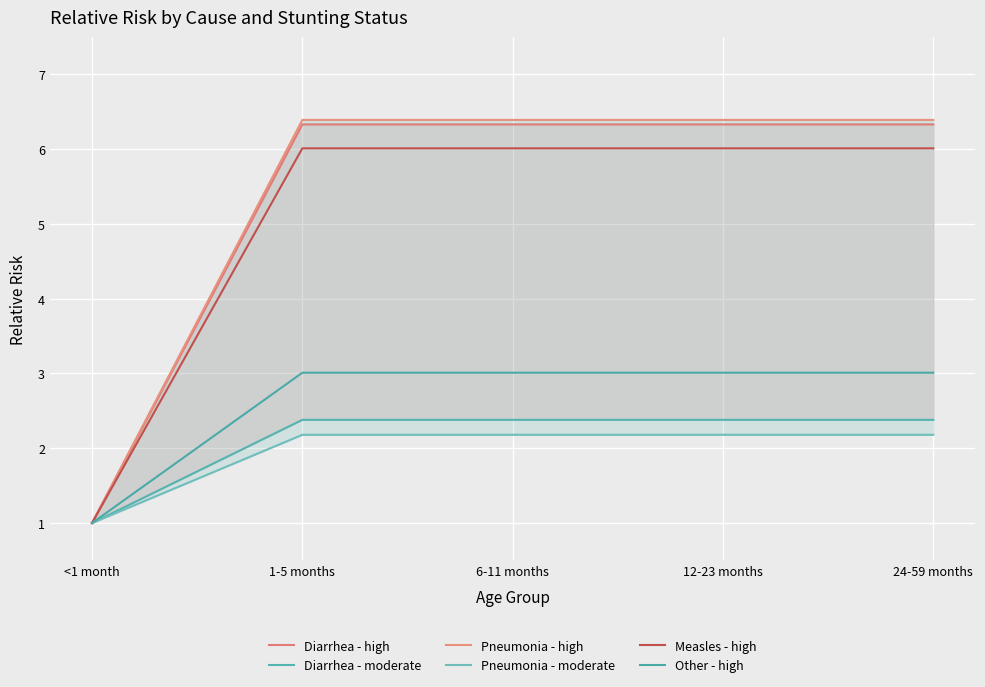

How many values in the Pneumonia - moderate series exceed 2?

4